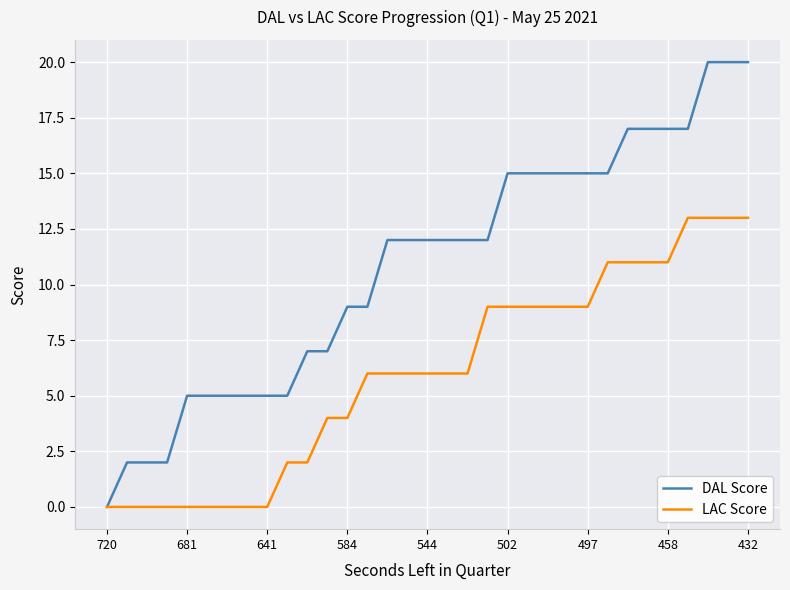

Rank the series by their average value, from highest to lowest.

DAL Score, LAC Score